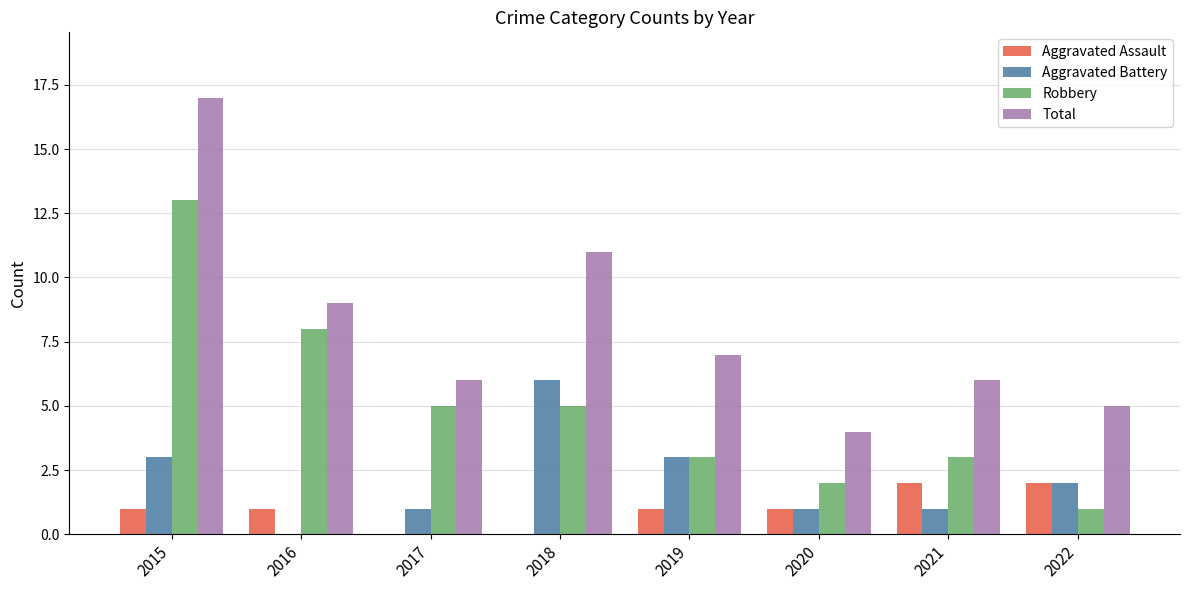

What is the sum of the Aggravated Battery values at 2021 and 2019?

4